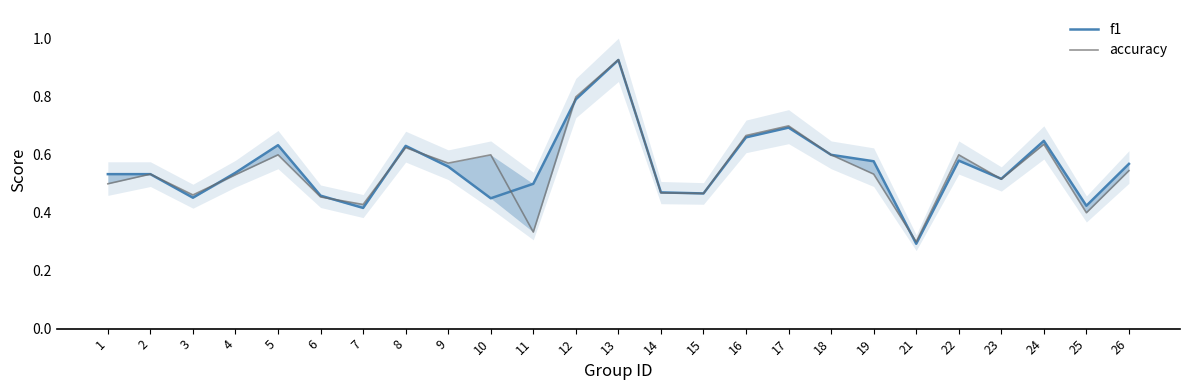

Is the value of f1 at 7 greater than the value of accuracy at 9?

No